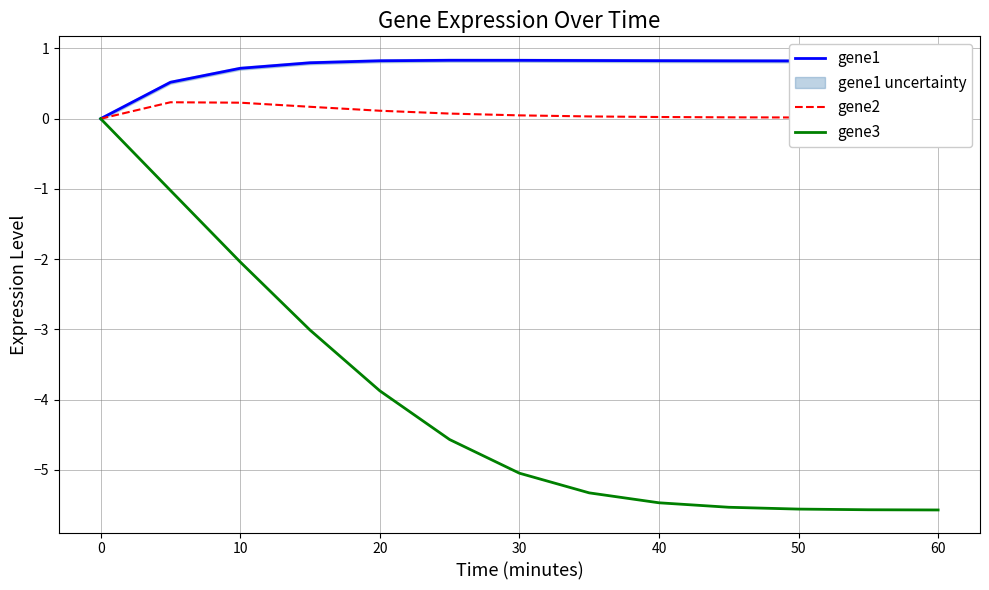

Is it true that gene1 equals 1.5 at 30?

False